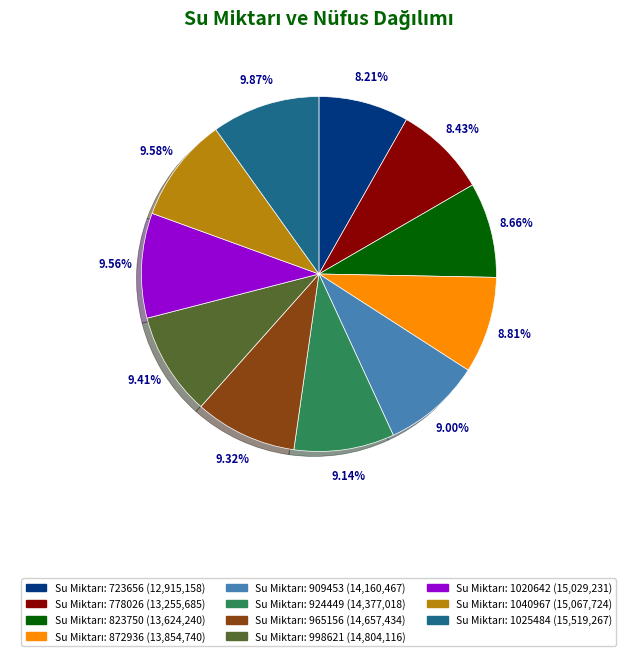

Does any single category account for the majority?

No